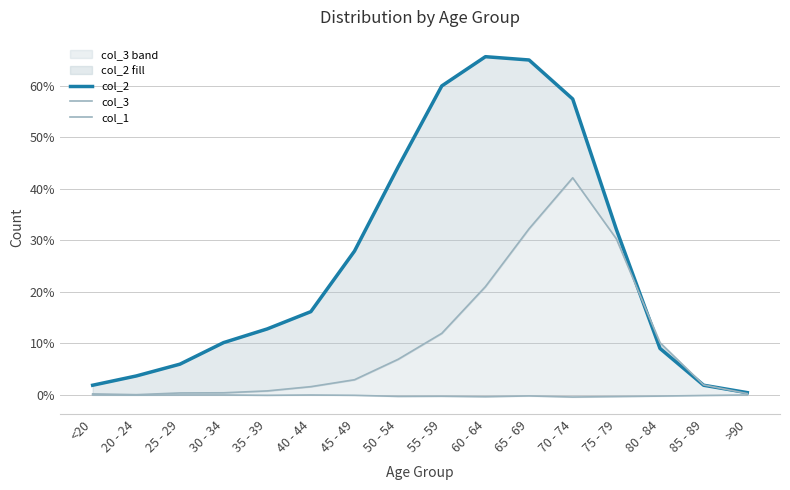

True or false: col_2 and col_3 cross at least once.

True